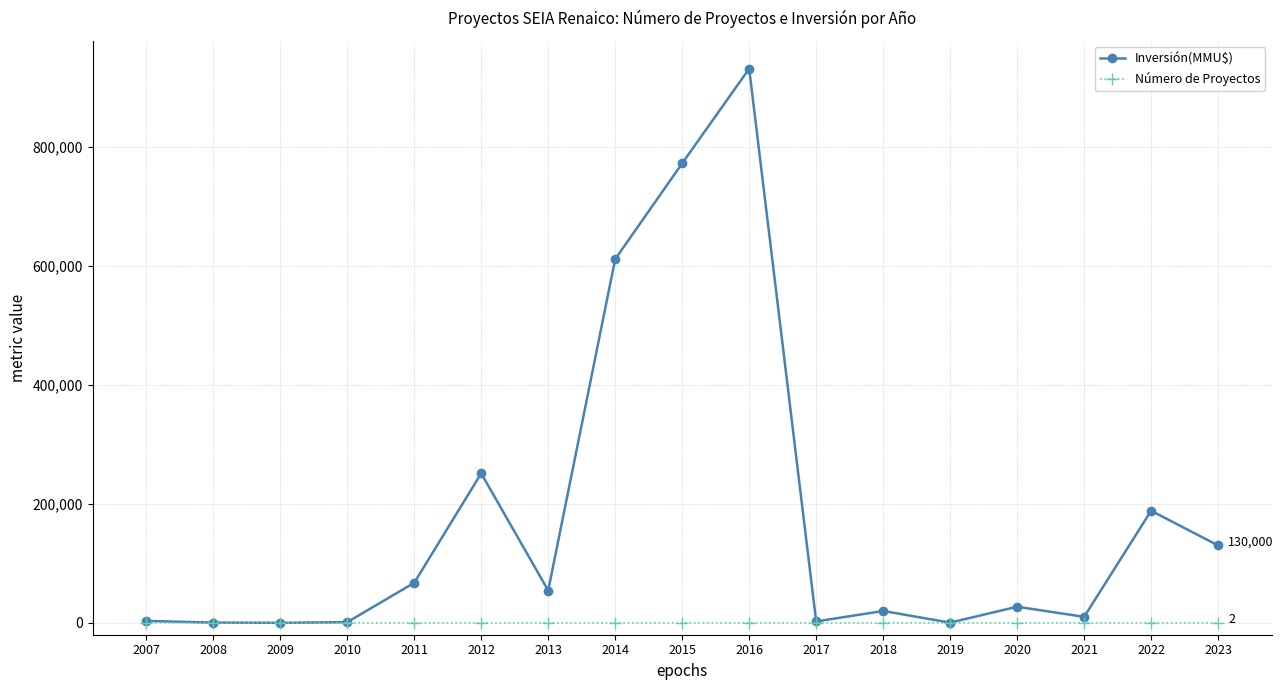

What is the sum of all Inversión(MMU$) values?

3069091